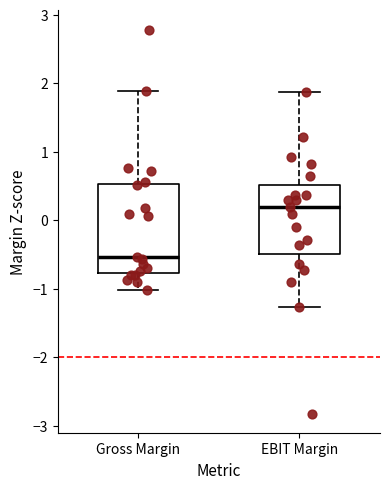

Reading left to right, read every box against the y-axis: the position of its median line, the range the box covers, and the ends of its whiskers. The values are not printed on the chart, so give them approximately, as read against the axis.

Gross Margin: median -0.5, box -0.8 to 0.5, whiskers -1.0 to 1.9
EBIT Margin: median 0.2, box -0.5 to 0.5, whiskers -1.3 to 1.9